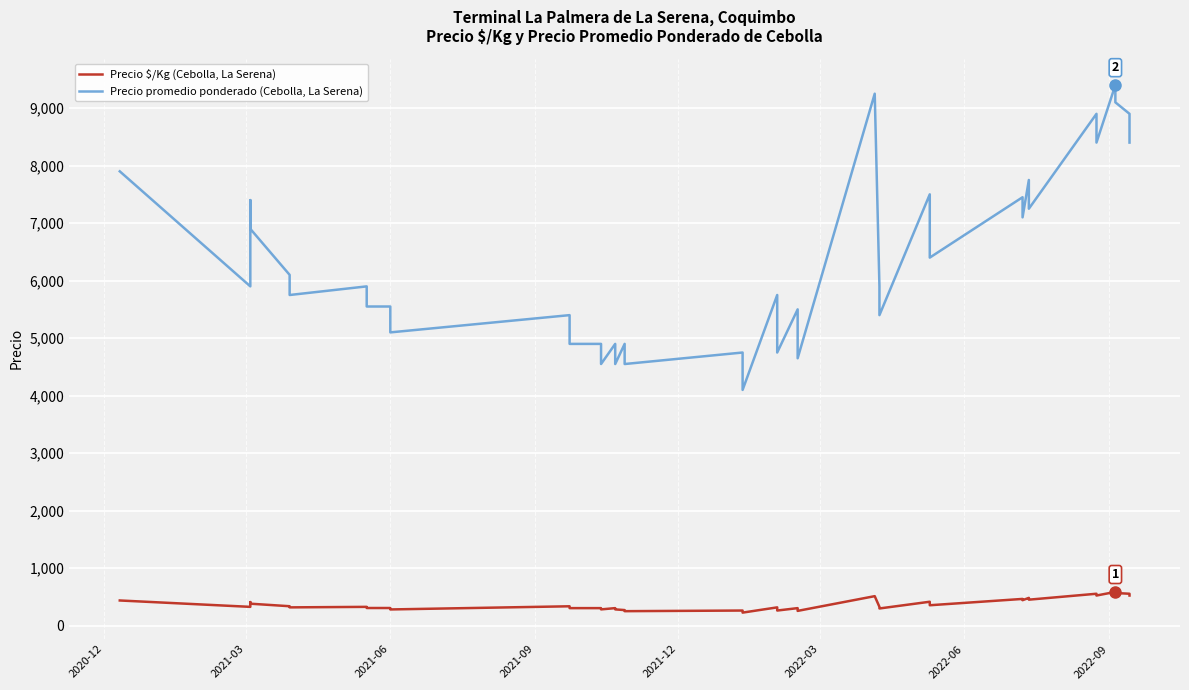

What is the label of the 6th point from the left?

2022-03